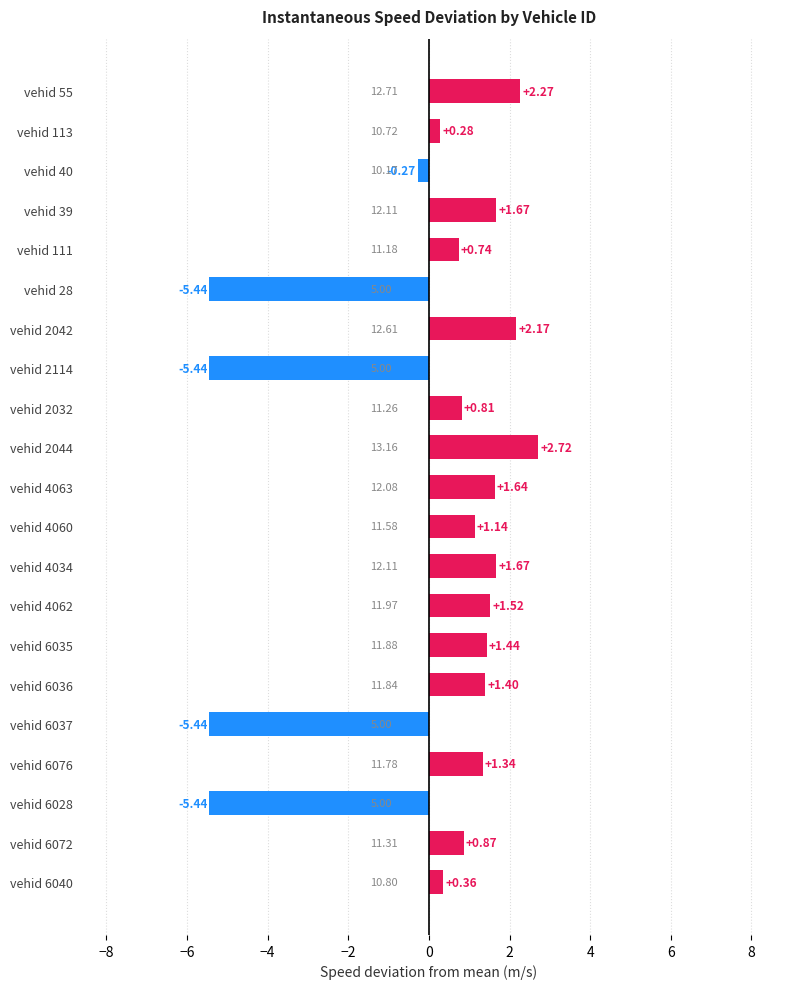

Between vehid 6076 and vehid 6072, which is larger?

vehid 6076